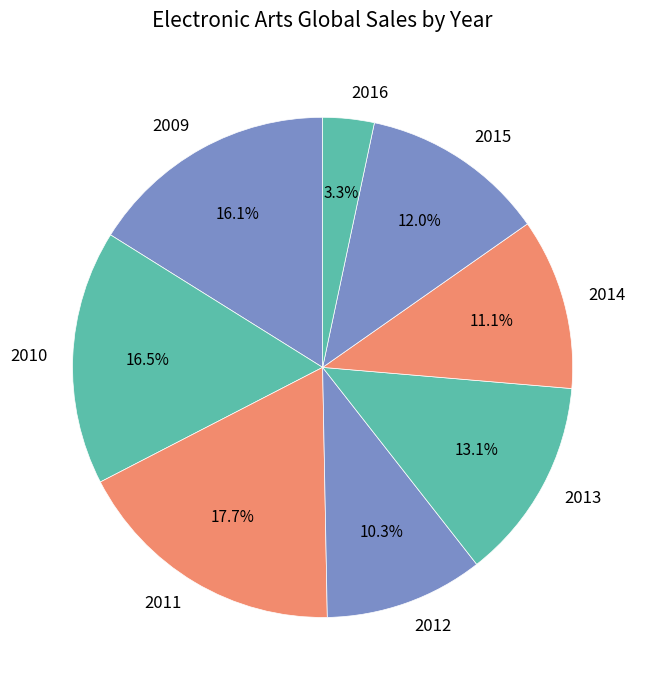

What is the ratio of the value at 2015 to the value at 2011?

0.7